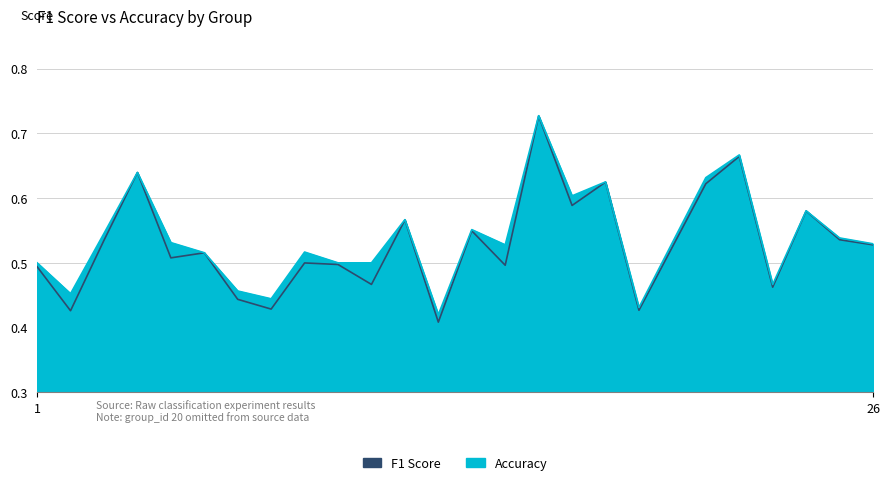

How many interior local peaks does the F1 Score series have?

9